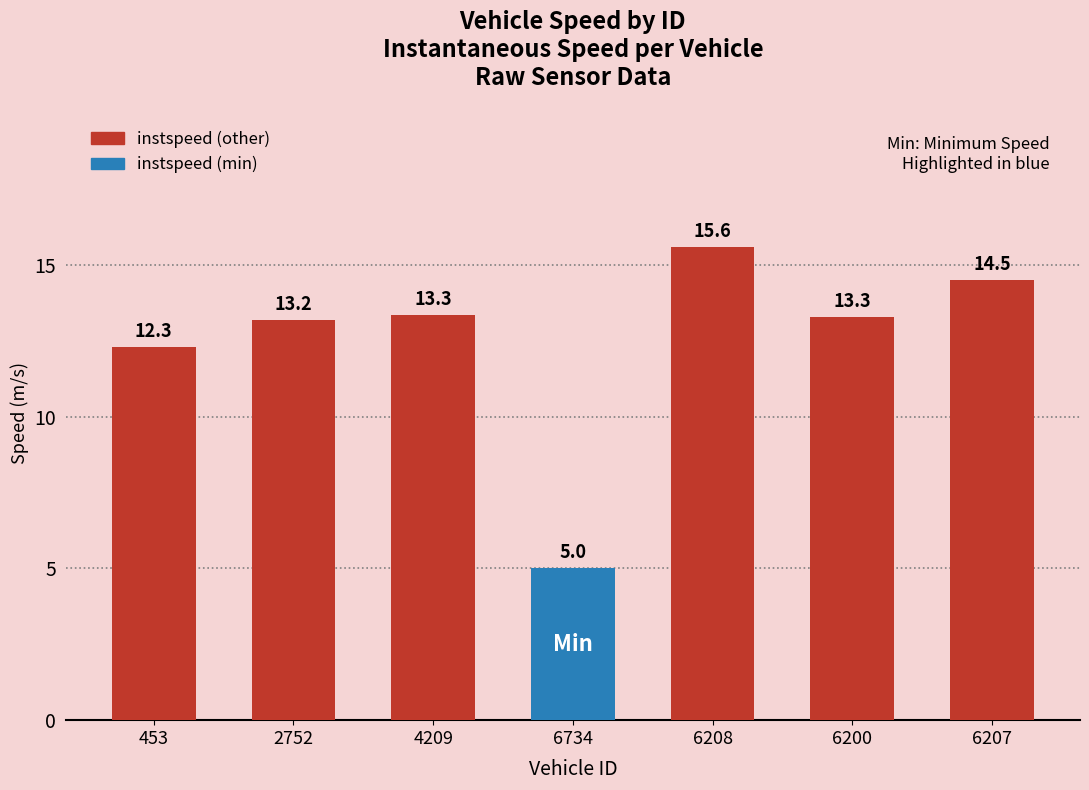

What is the value of the 3rd bar from the left?

13.3